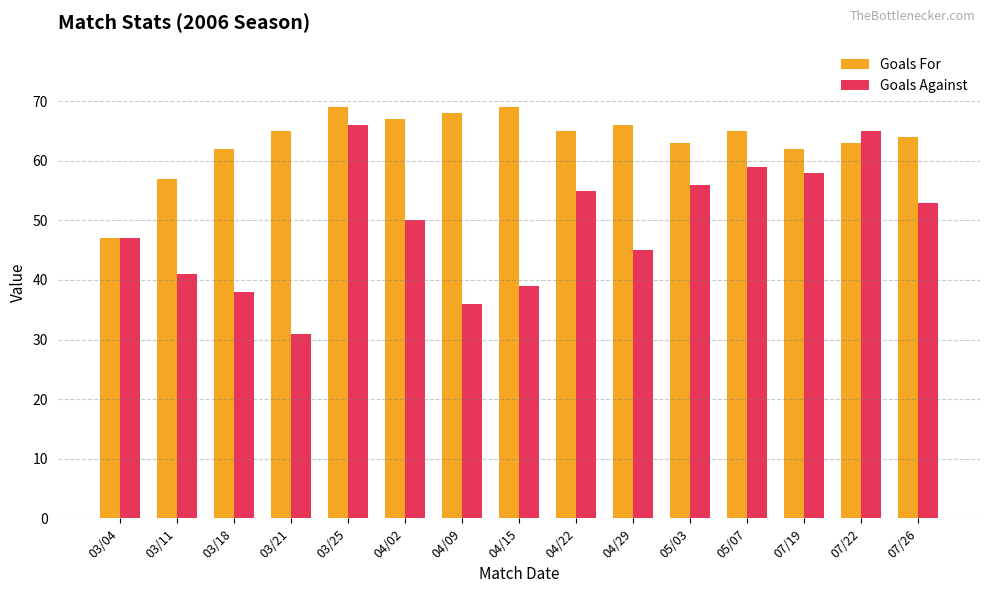

True or false: Goals Against has a value of 66 at 03/25.

True